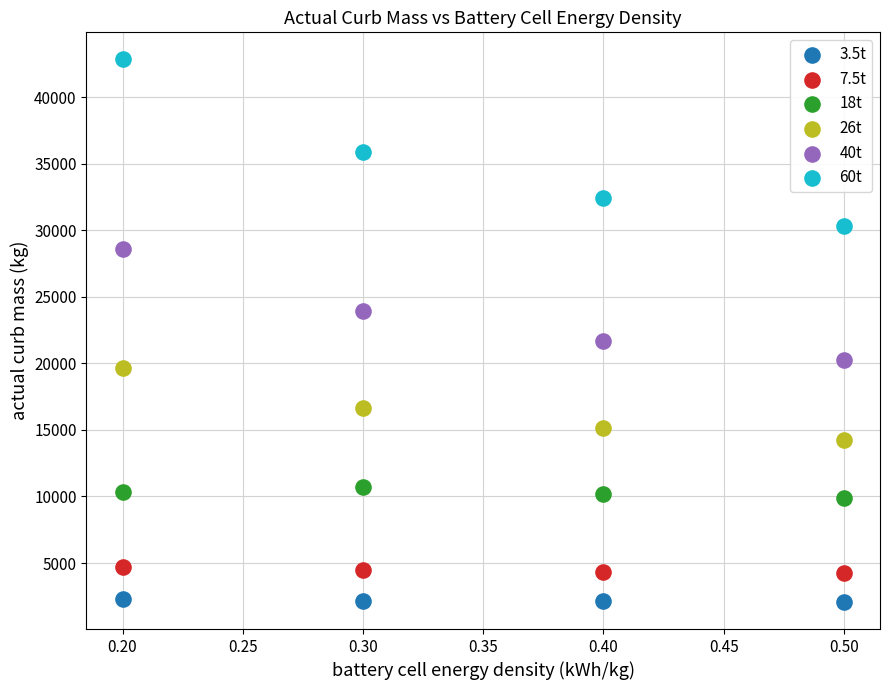

Which series reaches the maximum Y coordinate?

60t